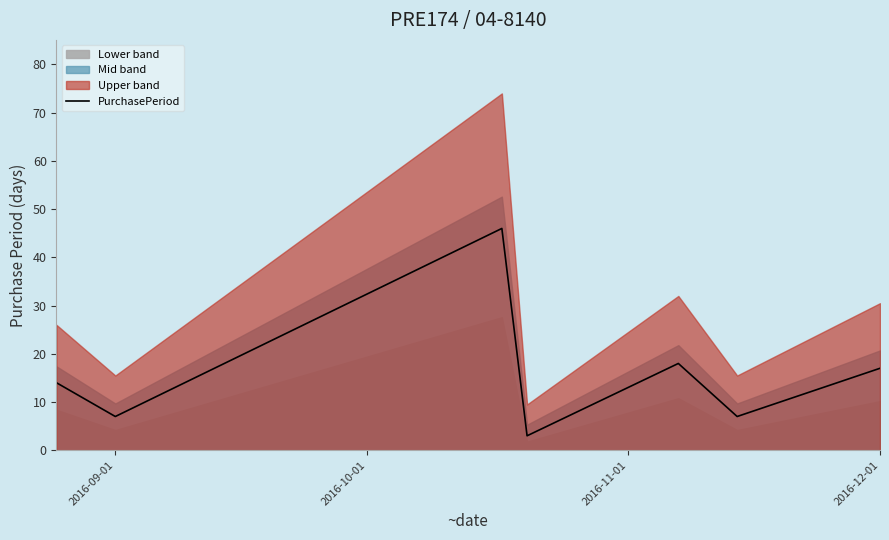

What is the maximum value for PurchasePeriod?

46